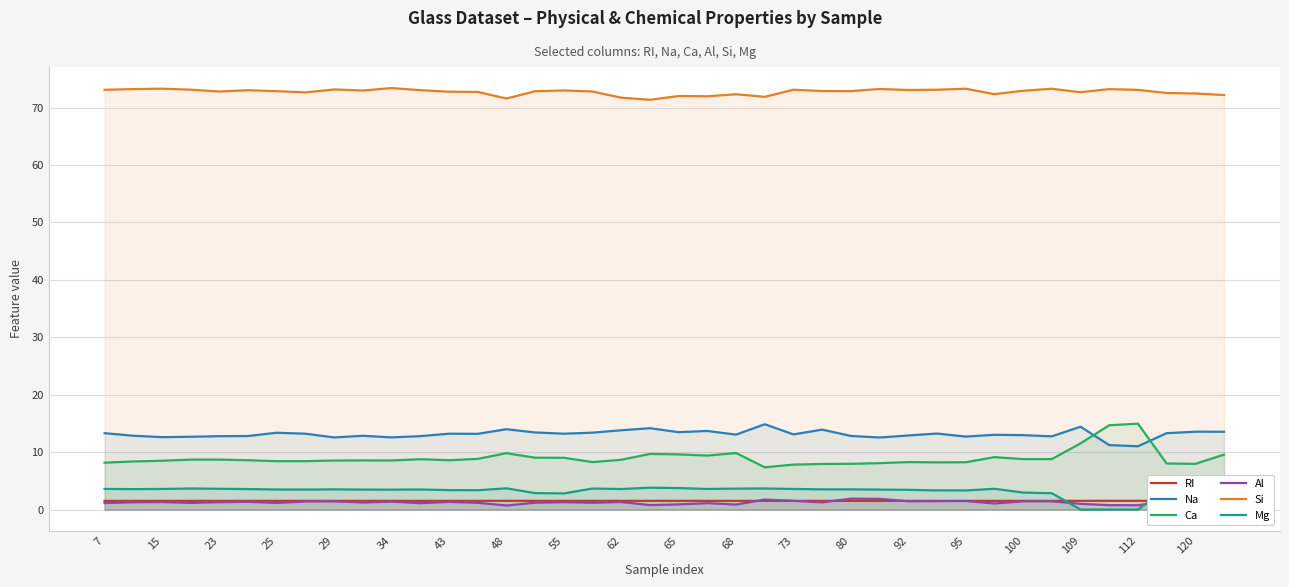

True or false: Si and Na cross at least once.

False